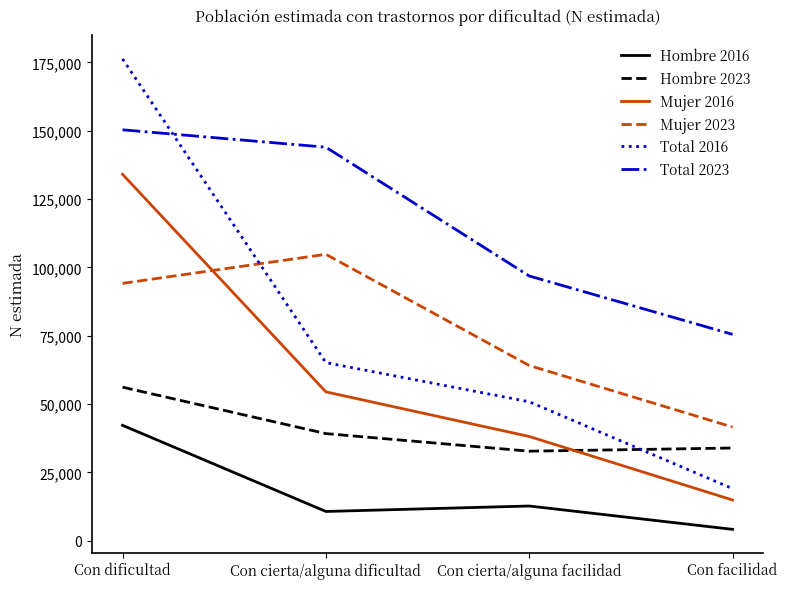

What is the minimum value shown in the chart?

4156